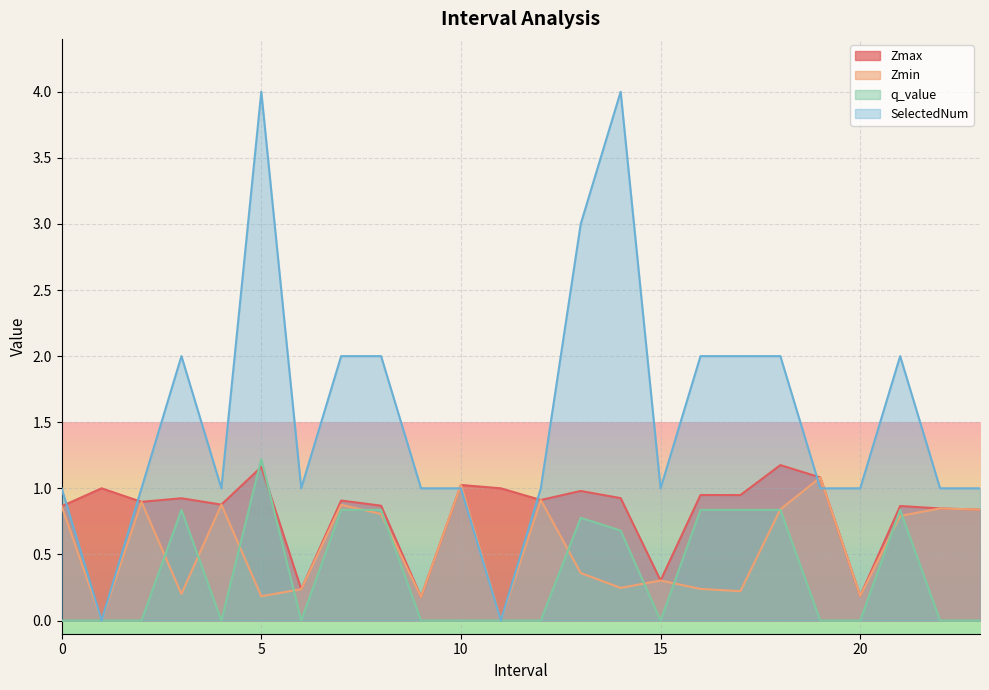

Where is Zmin nearest to the value 0?

1.0